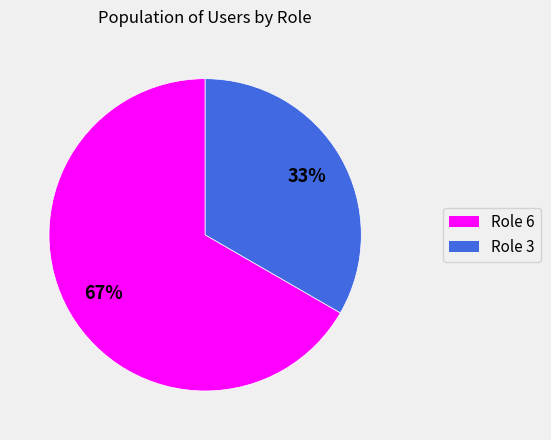

The Role 3 slice represents 48% of the pie. True or false?

False